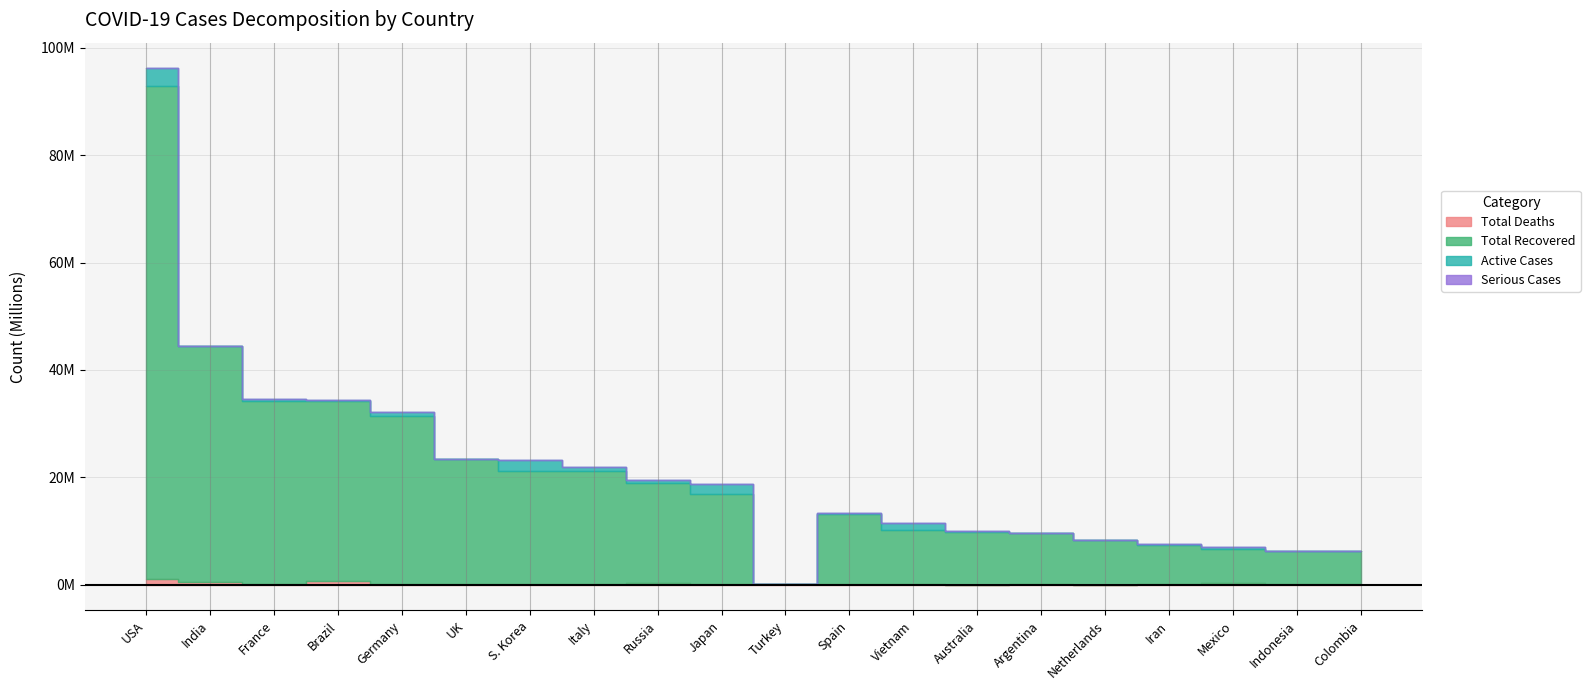

At which category is the sum across all series the highest?

USA